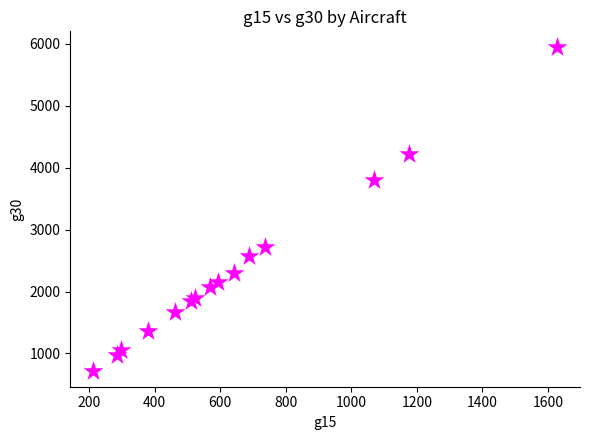

What Y value in the scatter plot is closest to 3331?

3801.6